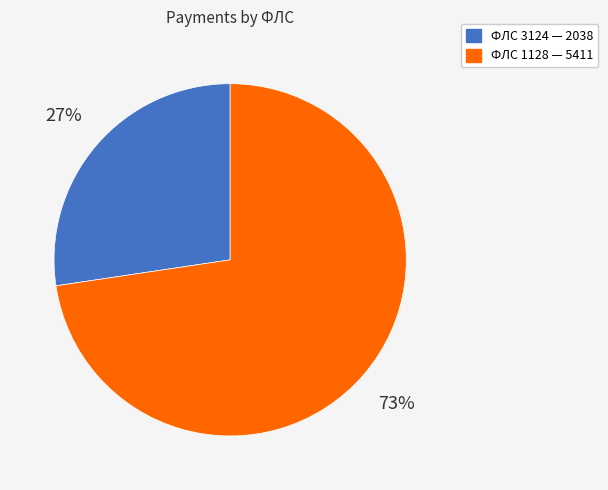

To the nearest percent, what is the average slice percentage?

50%